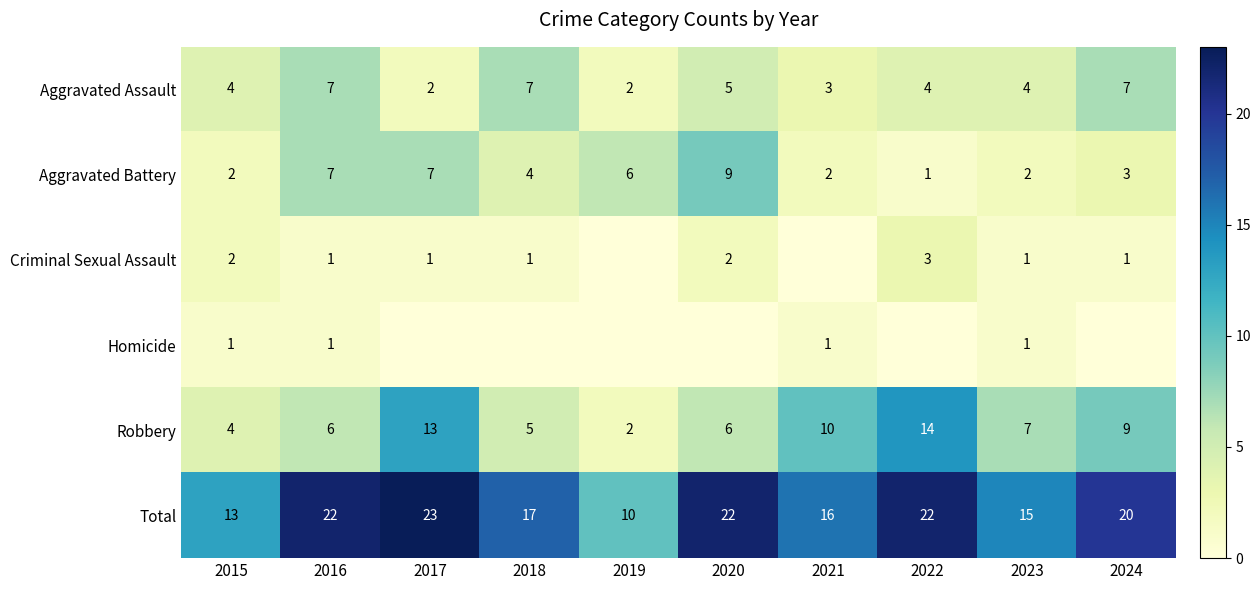

Is it true that Total equals 6 at 2019?

False